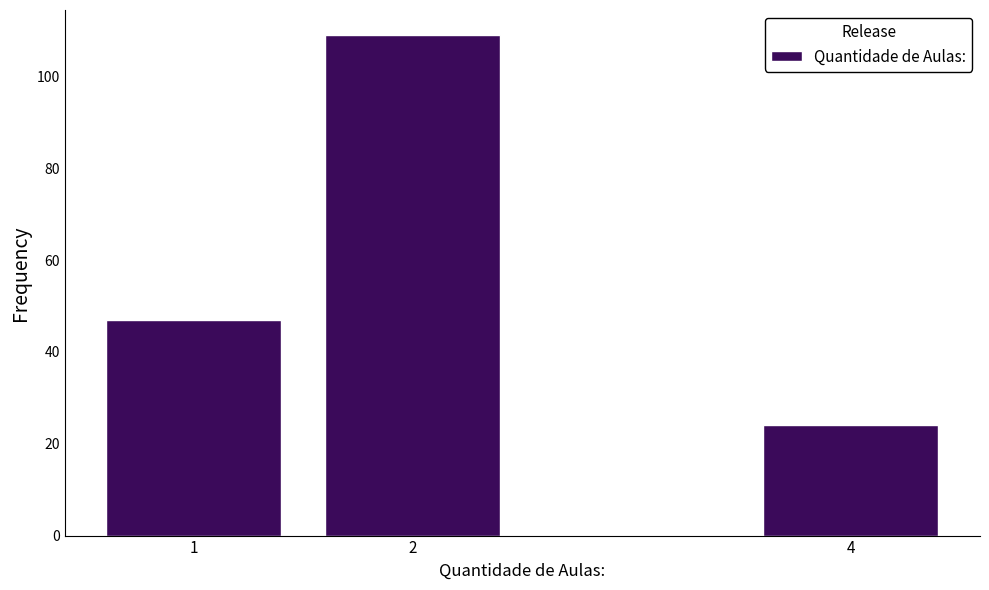

Reading left to right, list all the values displayed in this chart.

1=47	2=109	4=24